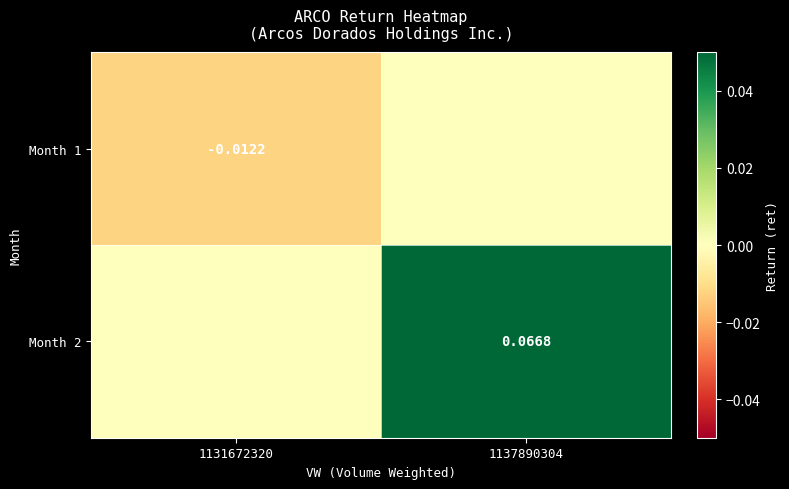

Rank the series at 1137890304 from highest to lowest value.

Month 2, Month 1